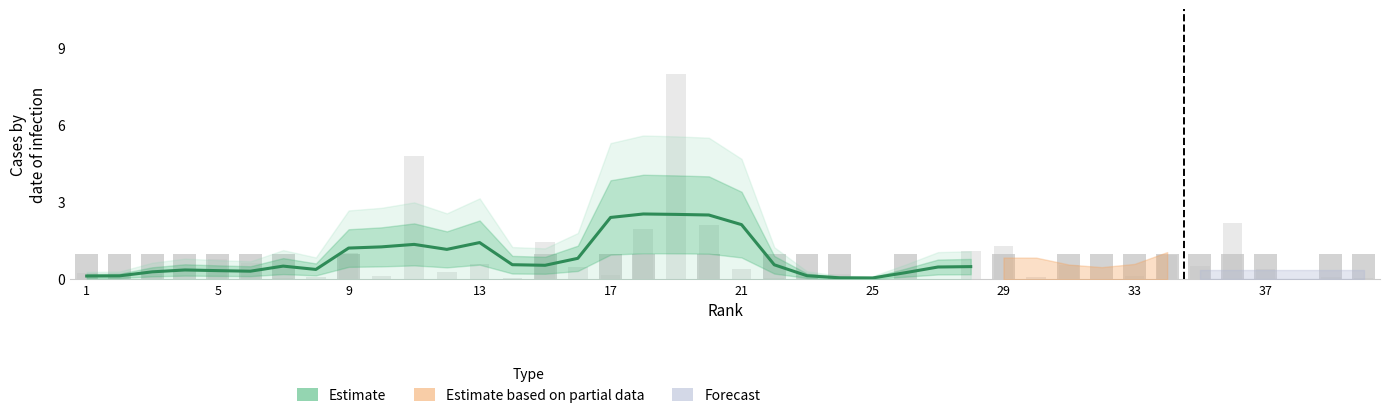

Reading left to right, transcribe all the data shown in this chart.

Y: 1=0.3	2=0.2	3=0.2	4=0.0	5=0.8	6=0.6	7=0.1	8=0.1	9=1.0	10=0.1	11=4.8	12=0.3	13=0.6	14=0.1	15=1.5	16=0.5	17=0.2	18=1.9	19=8.0	20=2.1	21=0.4	22=0.0	23=0.1	24=0.2	25=0.0	26=0.0	27=0.0	28=1.1	29=1.3	30=0.1	31=0.5	32=0.0	33=0.1	34=0.9	35=0.5	36=2.2	37=0.4	38=0.0	39=0.1	40=0.1
Binary_Y: 1=1.0	2=1.0	3=1.0	4=1.0	5=1.0	6=1.0	7=1.0	8=0.0	9=1.0	10=0.0	11=0.0	12=0.0	13=0.0	14=0.0	15=1.0	16=0.0	17=1.0	18=1.0	19=0.0	20=1.0	21=0.0	22=1.0	23=1.0	24=1.0	25=0.0	26=1.0	27=0.0	28=0.0	29=1.0	30=0.0	31=1.0	32=1.0	33=1.0	34=1.0	35=1.0	36=1.0	37=1.0	38=0.0	39=1.0	40=1.0